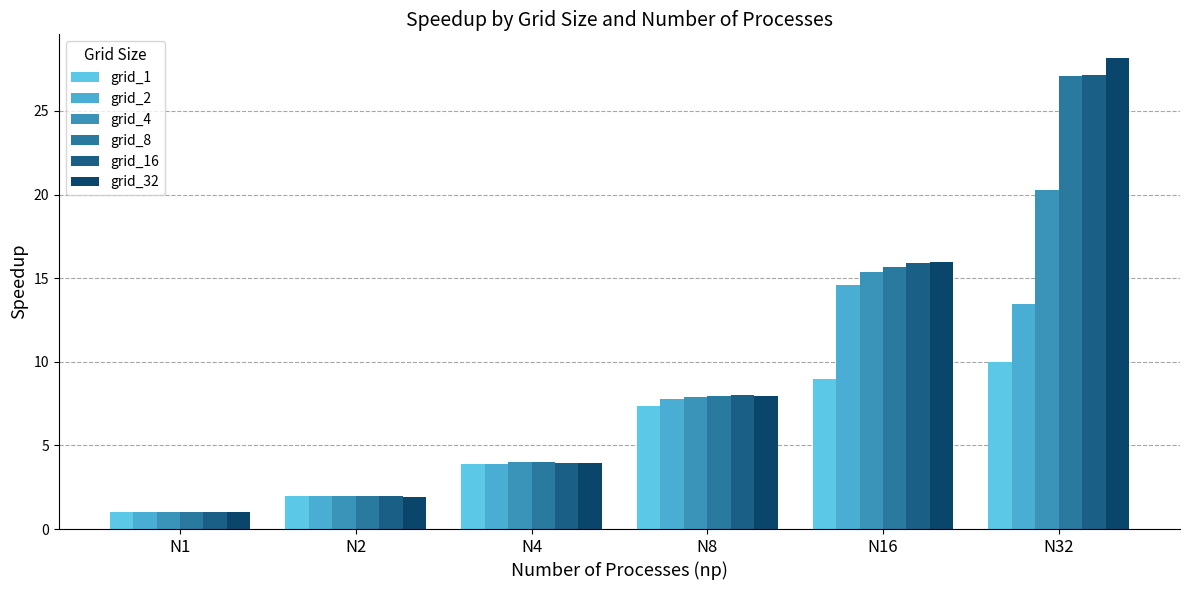

What is the sum of the grid_32 values at N1 and N16?

17.0